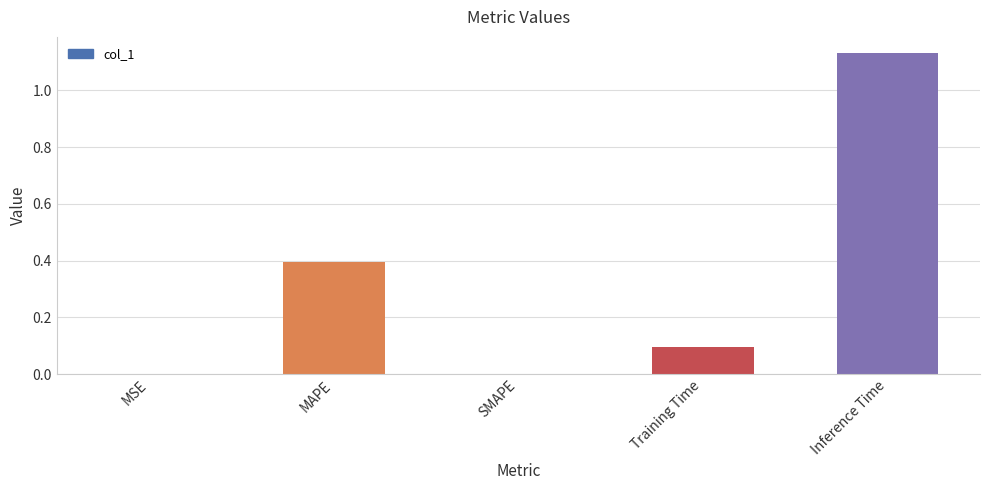

The value at Training Time is 0.1. True or false?

True